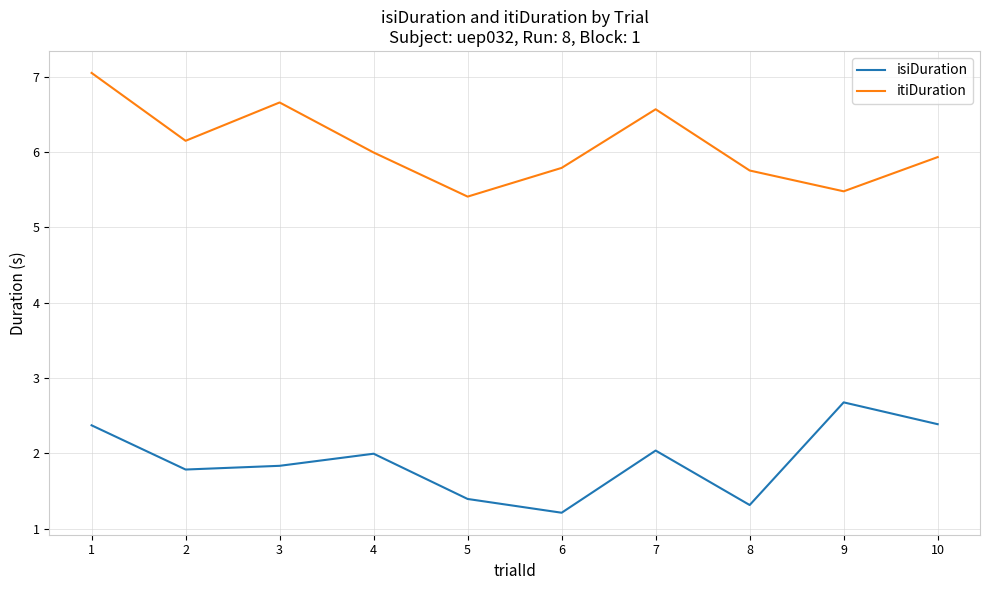

What is the sum of all isiDuration values?

19.0